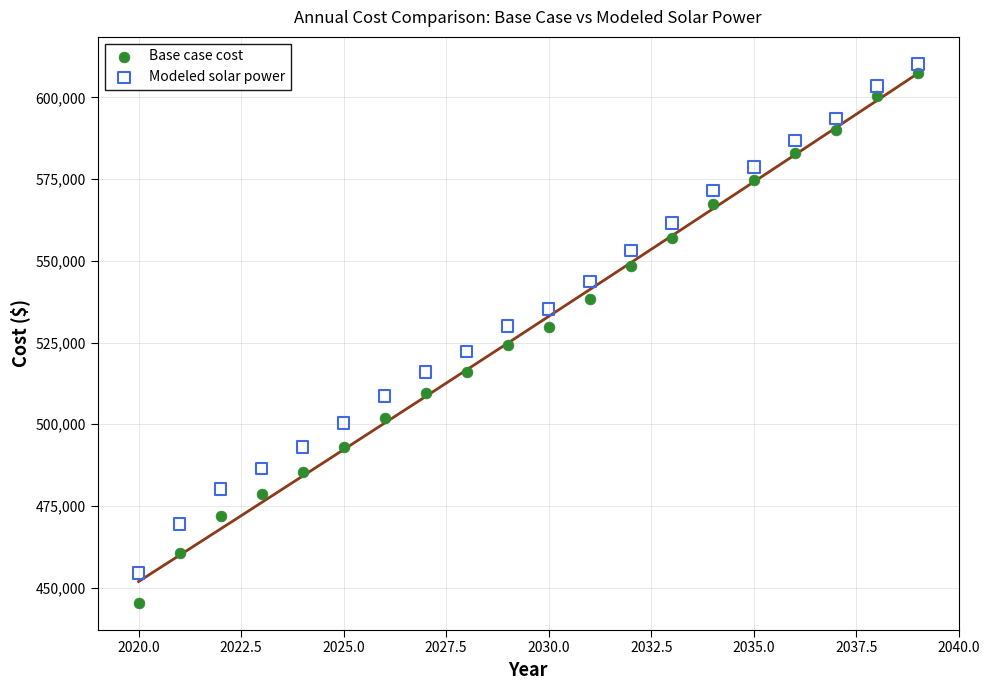

Across all data points, what is the range of X values (max minus min)?

19.0